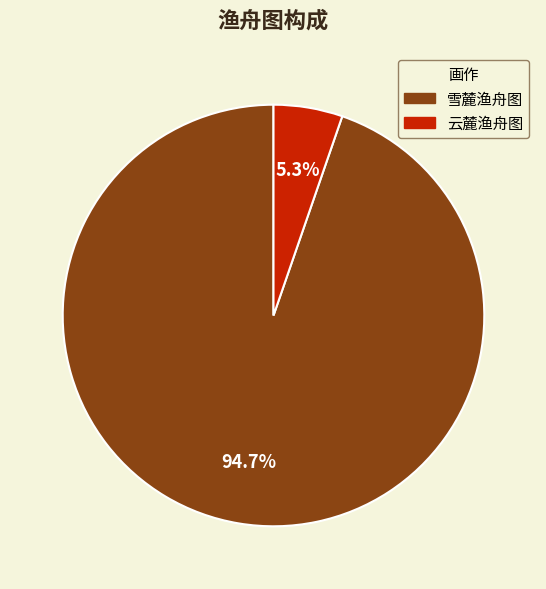

Between 雪麓渔舟图 and 云麓渔舟图, which is larger?

雪麓渔舟图